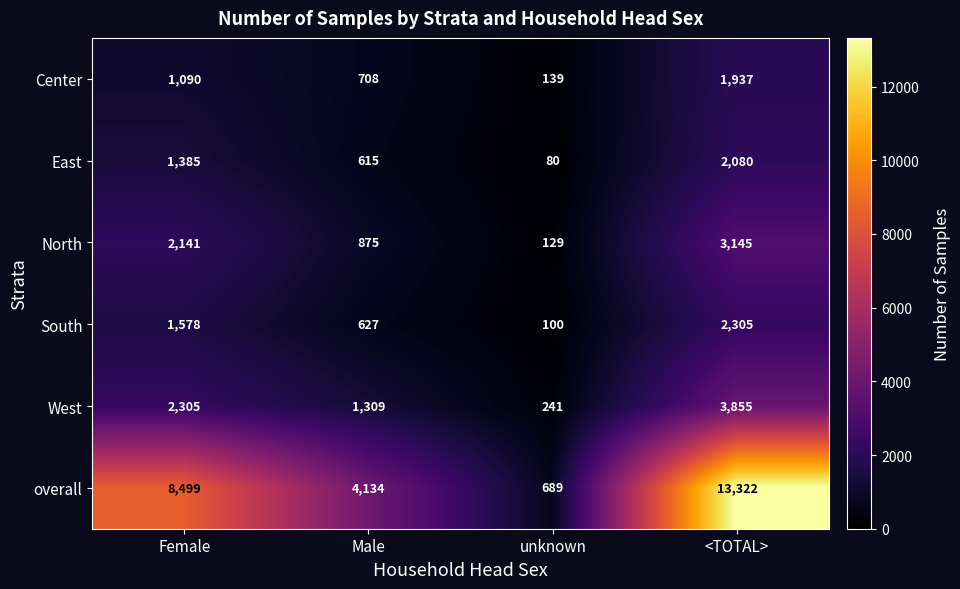

Reading left to right, transcribe all the data shown in this chart.

Center: 1090	708	139	1937
East: 1385	615	80	2080
North: 2141	875	129	3145
South: 1578	627	100	2305
West: 2305	1309	241	3855
overall: 8499	4134	689	13322